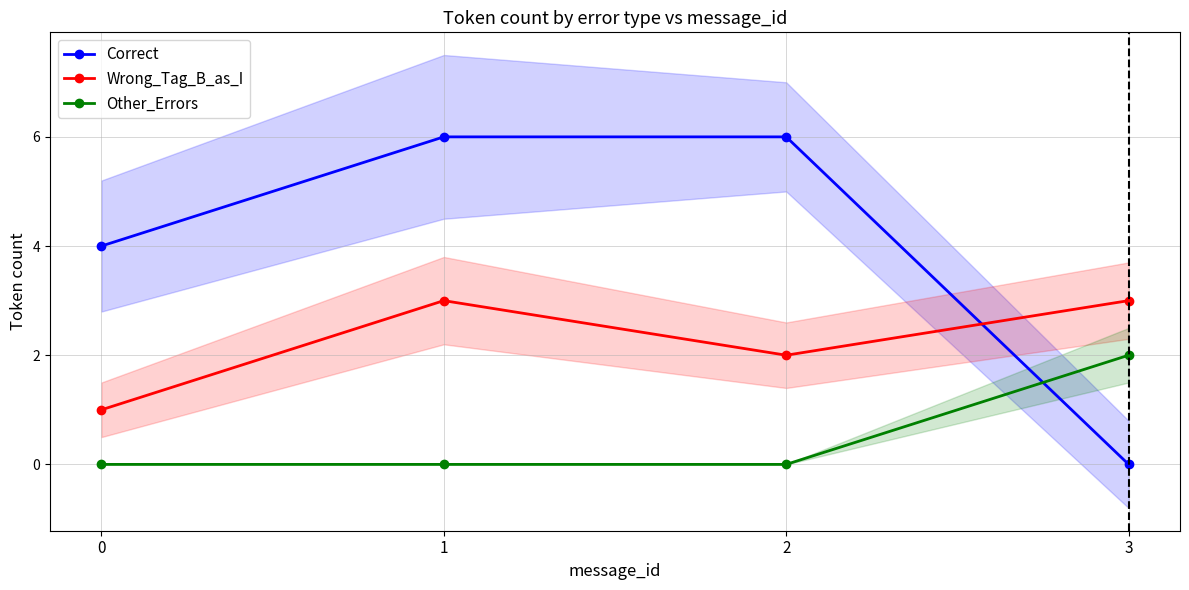

At how many categories does at least one series exceed 4?

2